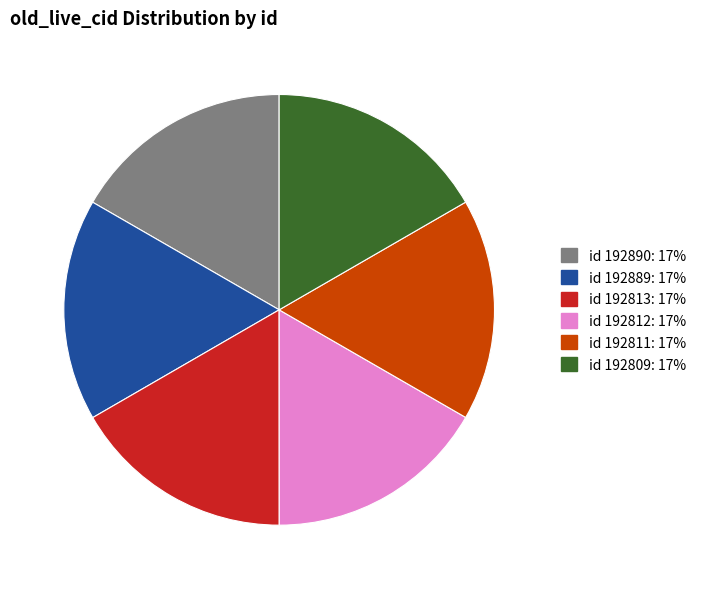

Is there any slice that represents more than half of the pie?

No